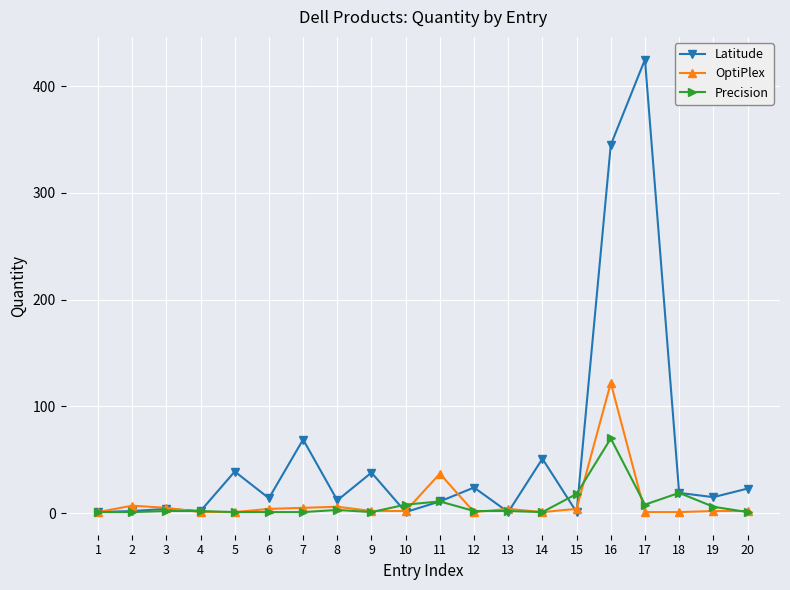

At which category is the sum across all series the highest?

16